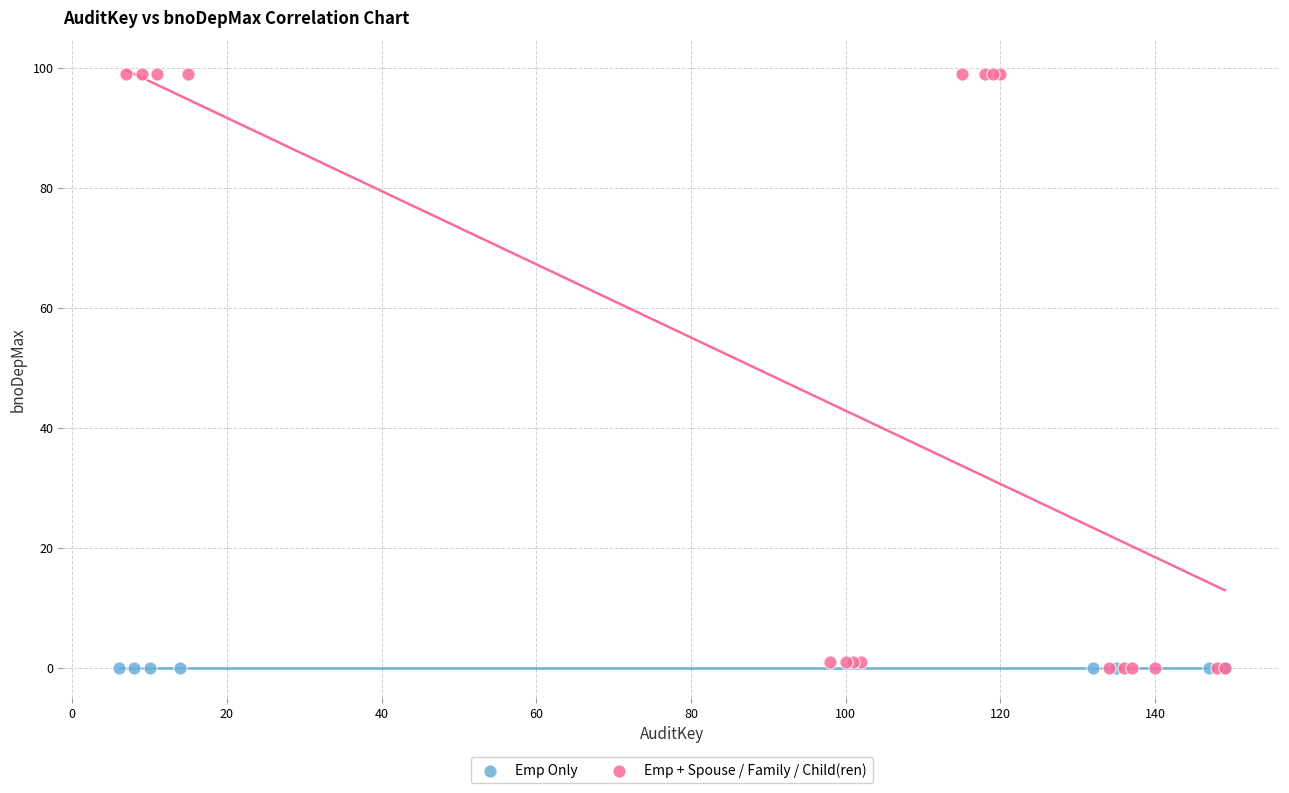

Which series contains the highest Y value?

Emp + Spouse / Family / Child(ren)